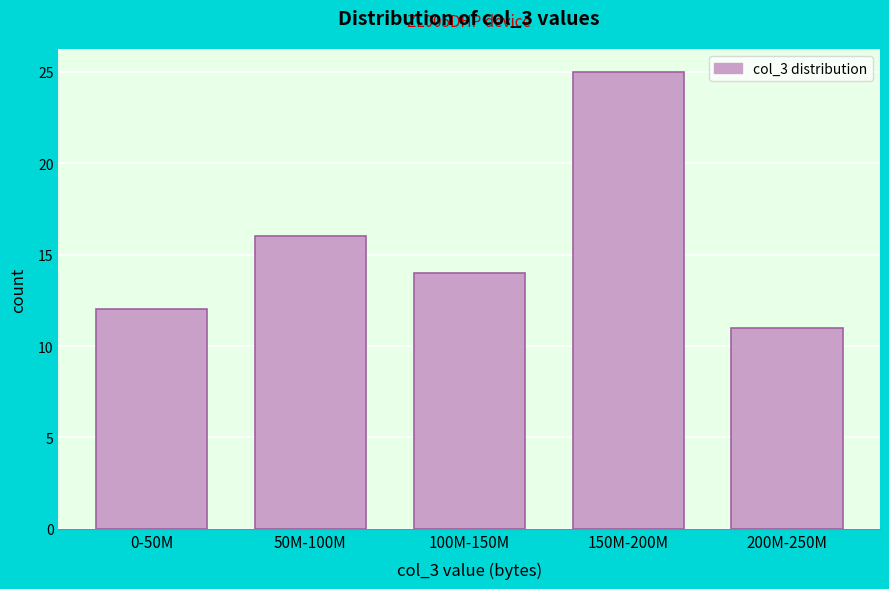

Reading left to right, transcribe all the data shown in this chart.

12	16	14	25	11